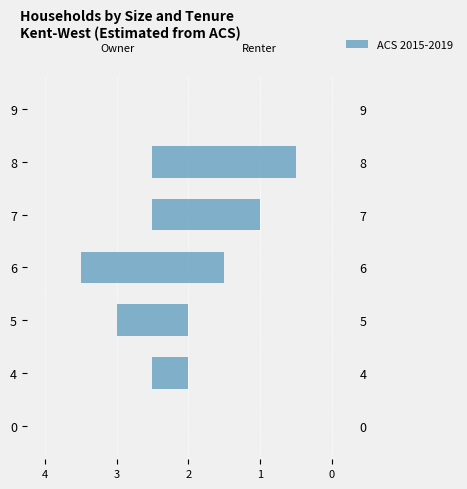

Are the bars horizontal?

Yes